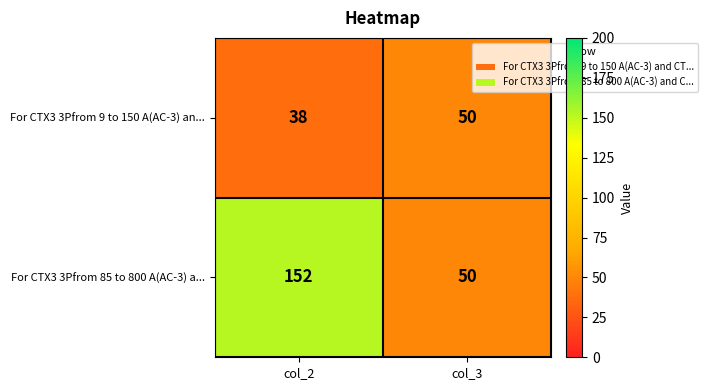

Reading left to right, what are all the values shown in this chart?

For CTX3 3Pfrom 9 to 150 A(AC-3) an...: col_2=38	col_3=50
For CTX3 3Pfrom 85 to 800 A(AC-3) a...: col_2=152	col_3=50